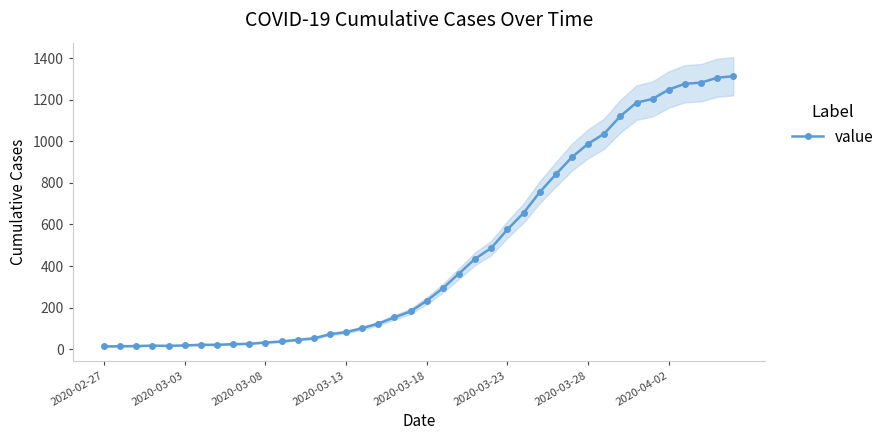

How many points are higher than both their immediate neighbors (excluding endpoints)?

1